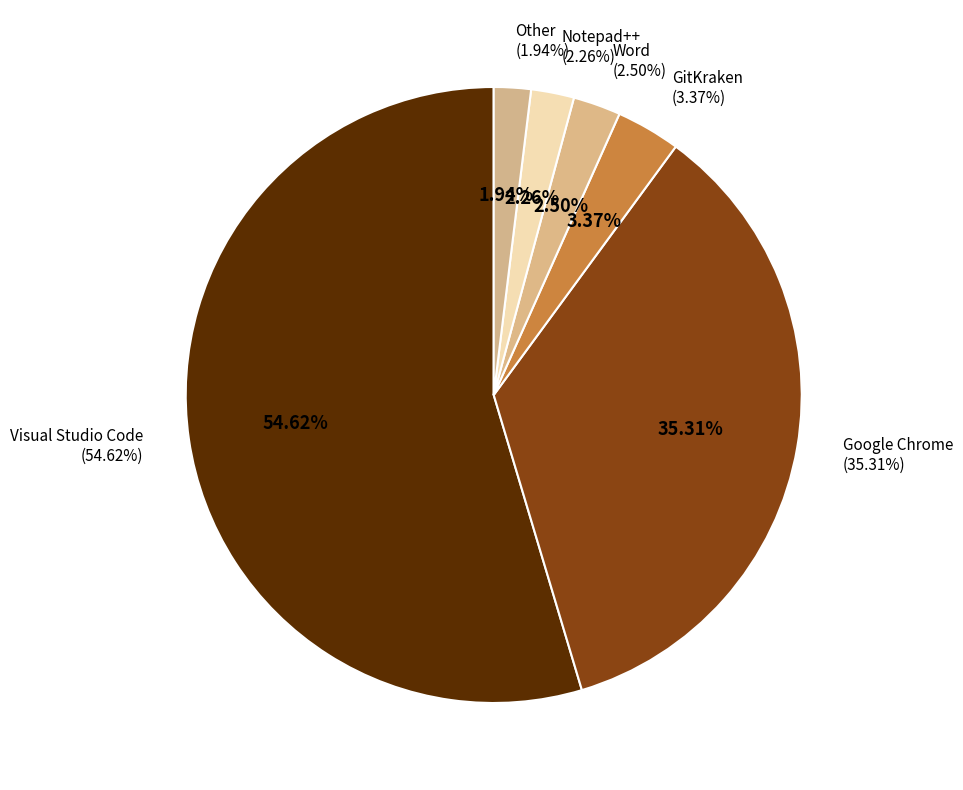

How many slices are in this pie chart?

6